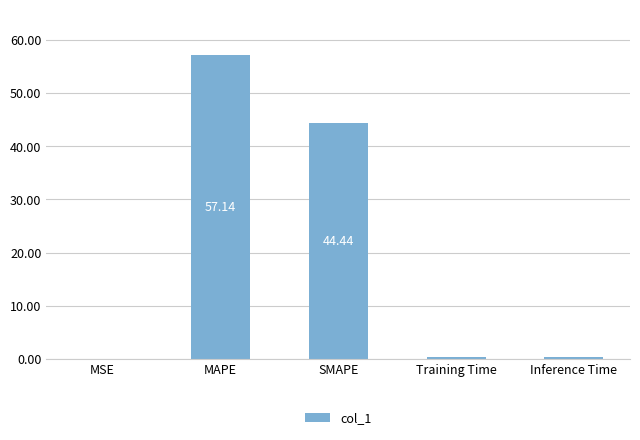

What is the difference between the values at MAPE and SMAPE?

12.7